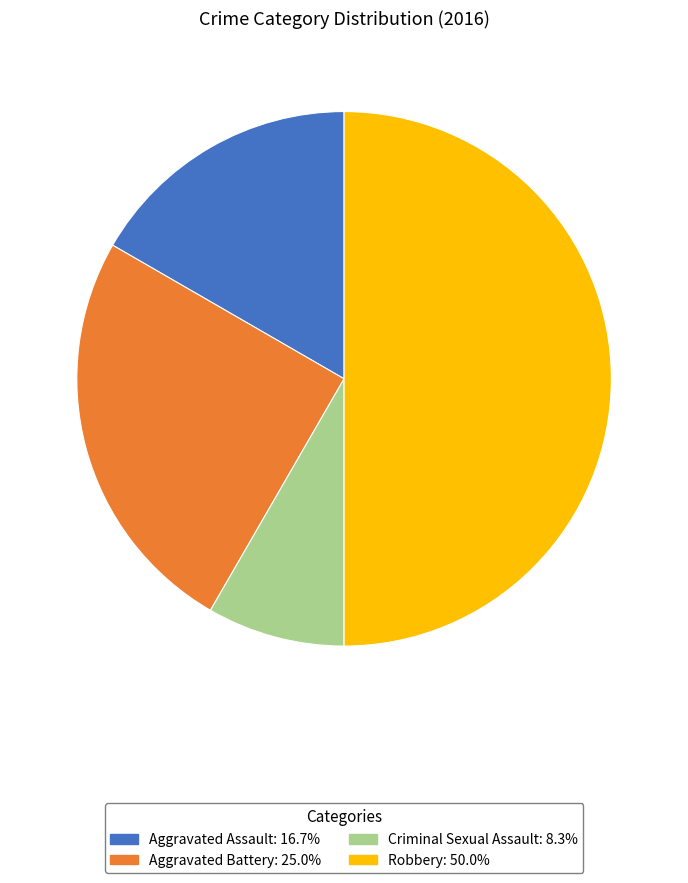

Which category has the smallest portion of the pie?

Criminal Sexual Assault